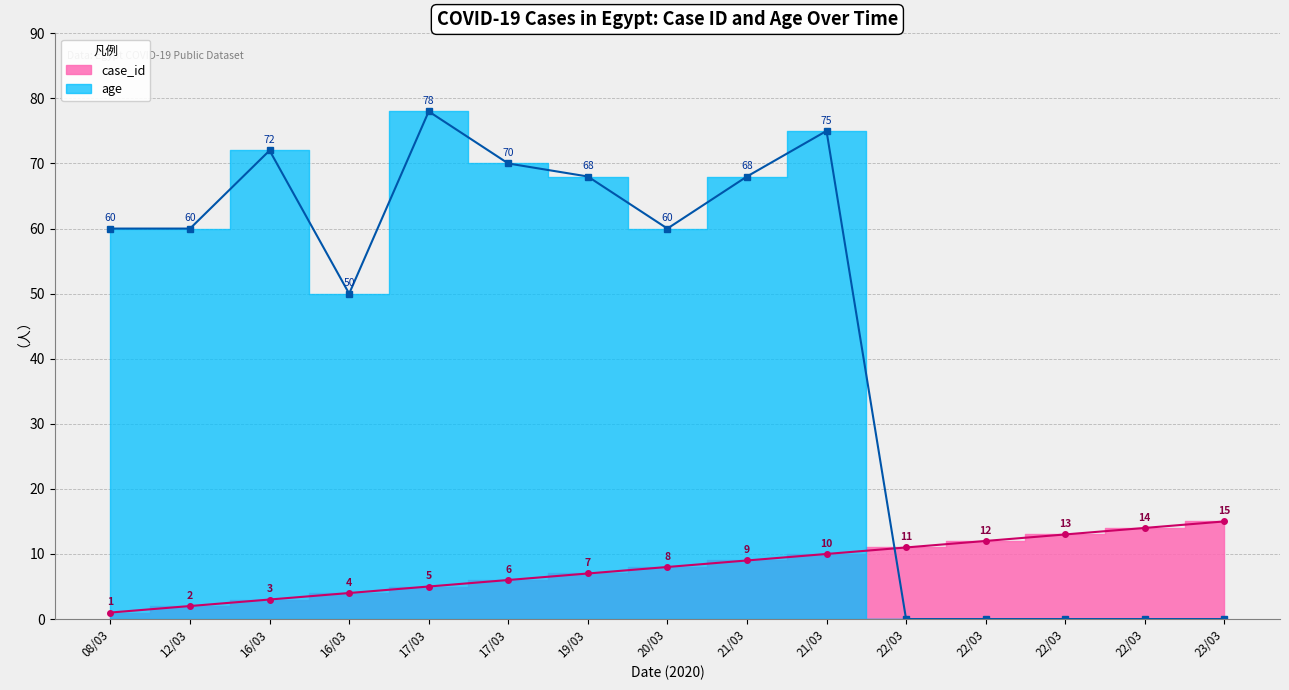

True or false: age has a value of 60 at 08/03.

True